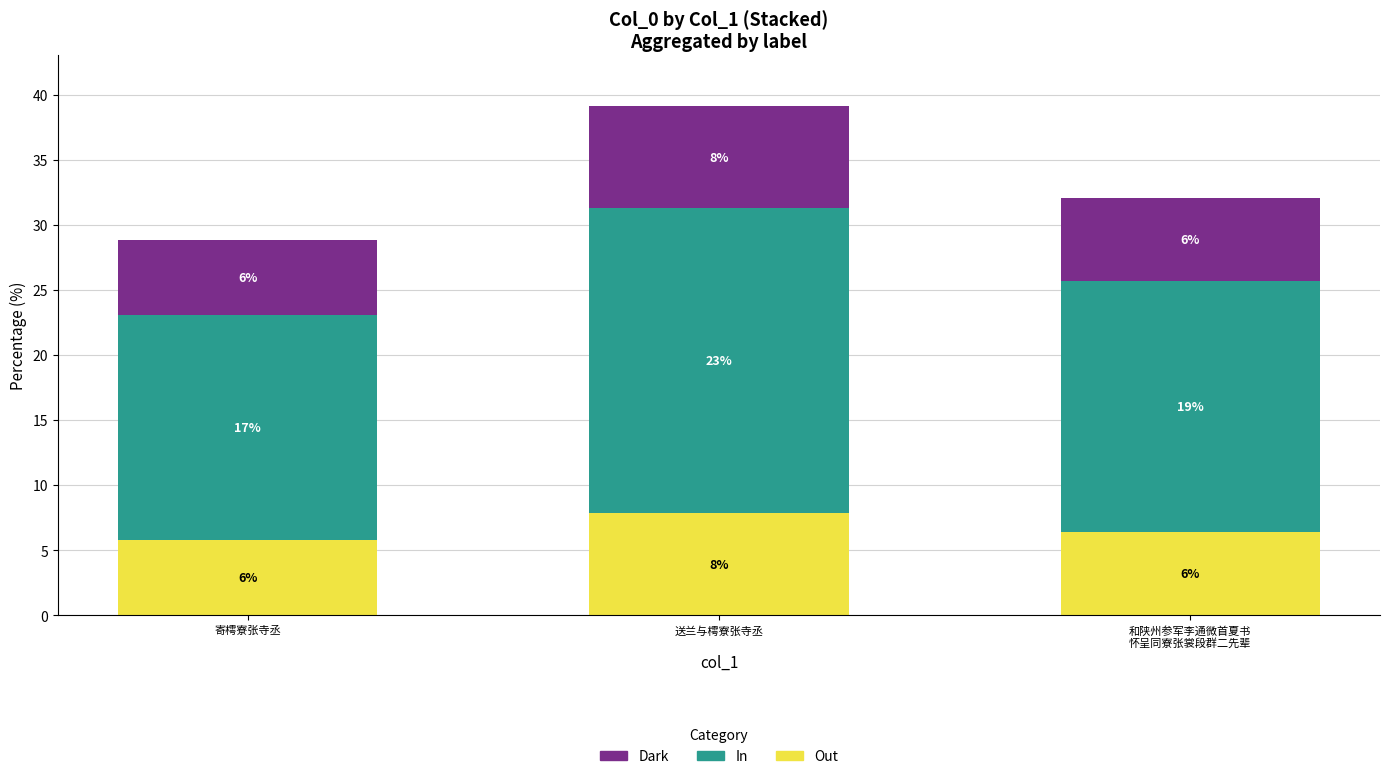

The In series shows 19.2 at 和陕州参军李通微首夏书
怀呈同寮张裳段群二先辈. True or false?

True